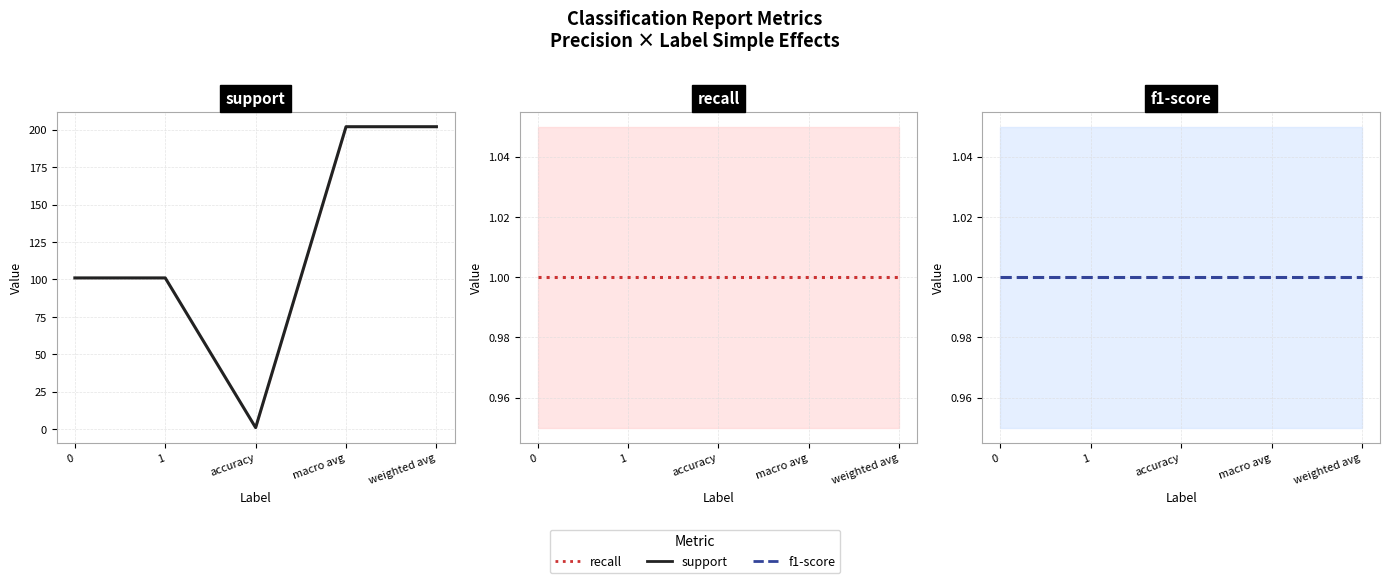

Rank the categories by f1-score value from lowest to highest.

0, 1, accuracy, macro avg, weighted avg